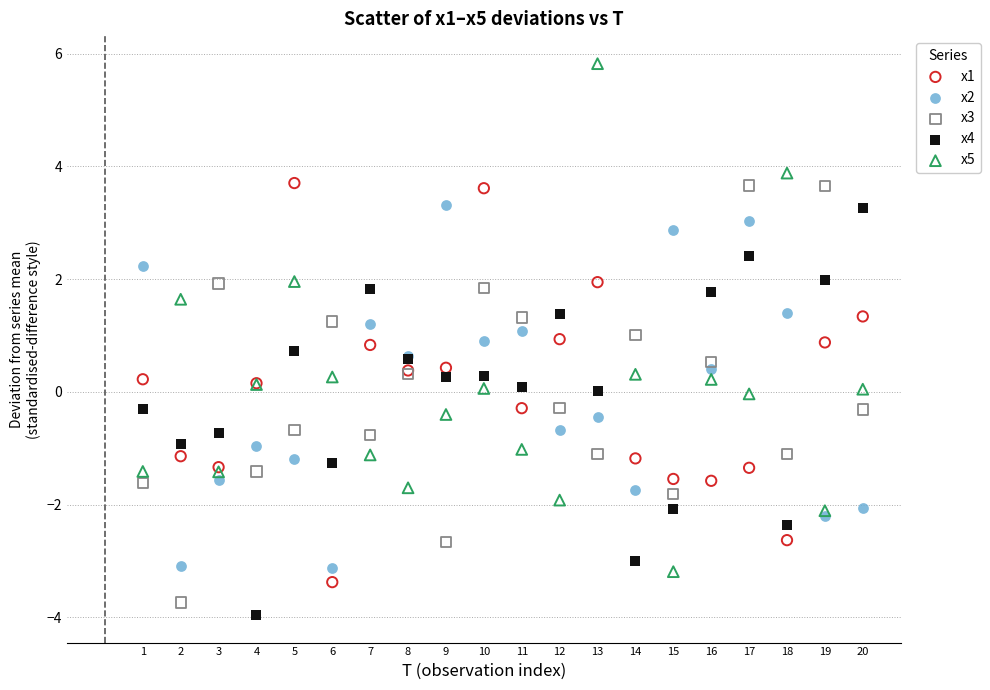

Which series reaches the minimum Y coordinate?

x4